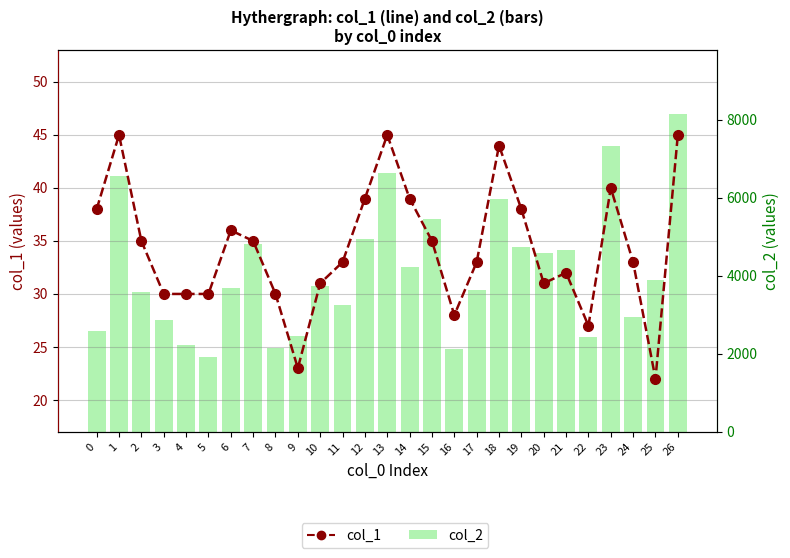

The col_1 series shows 13 at 25. True or false?

False